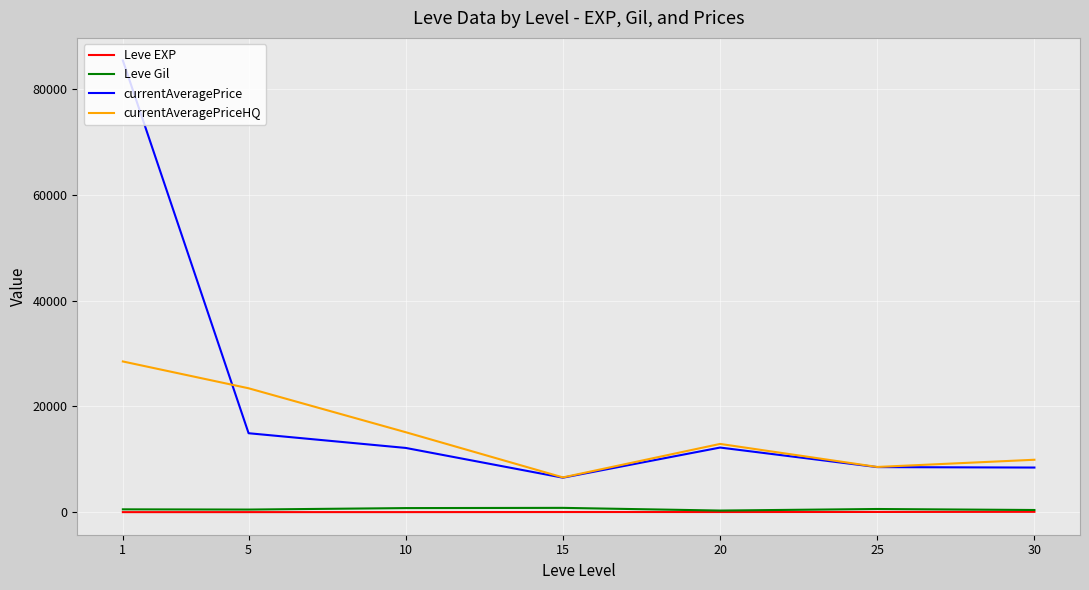

The Leve EXP series shows 1.3 at 1. True or false?

True